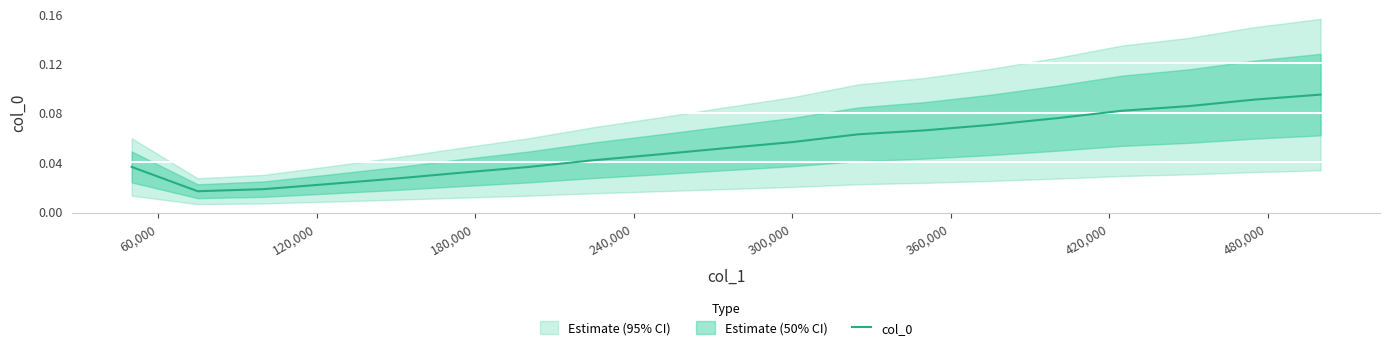

What is the value of the 18th point from the left?

0.1